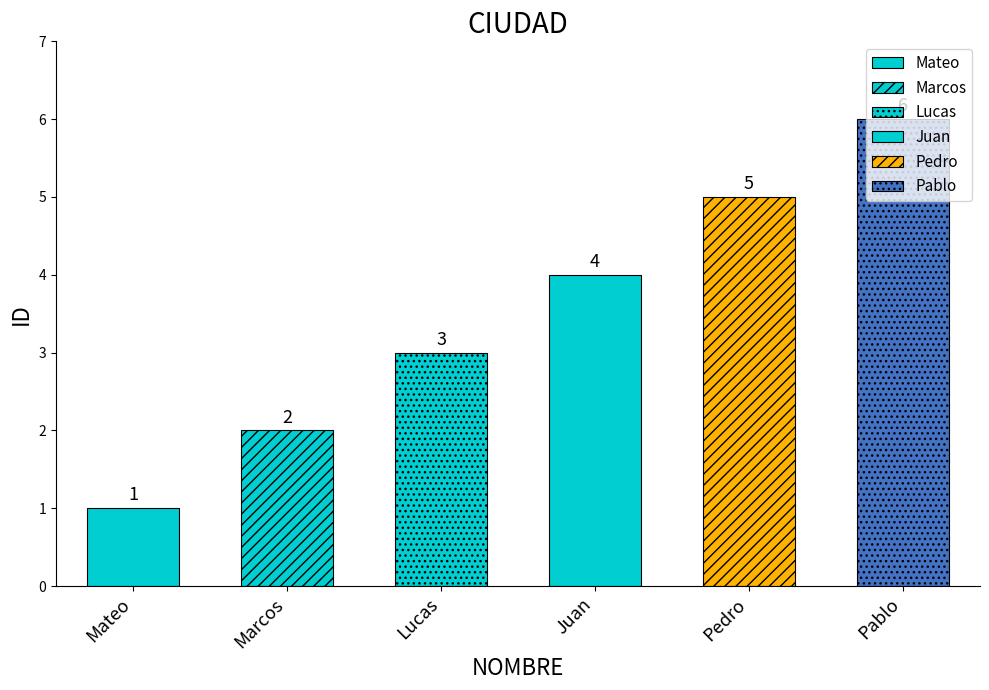

Approximately how many times larger is the value at Mateo compared to Marcos?

0.5